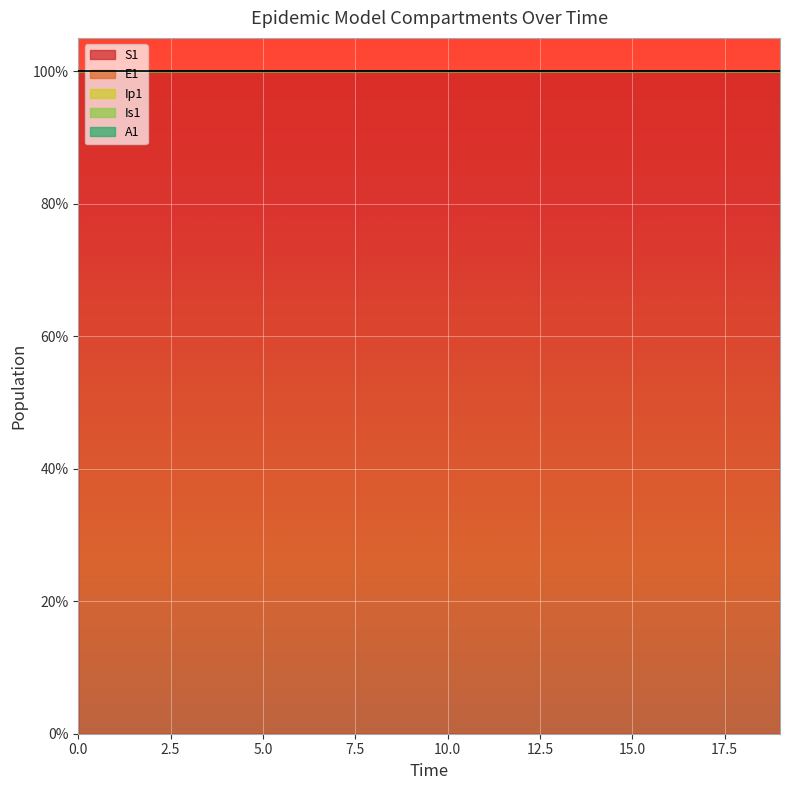

The value of Is1 at 17 is 100.0. True or false?

True